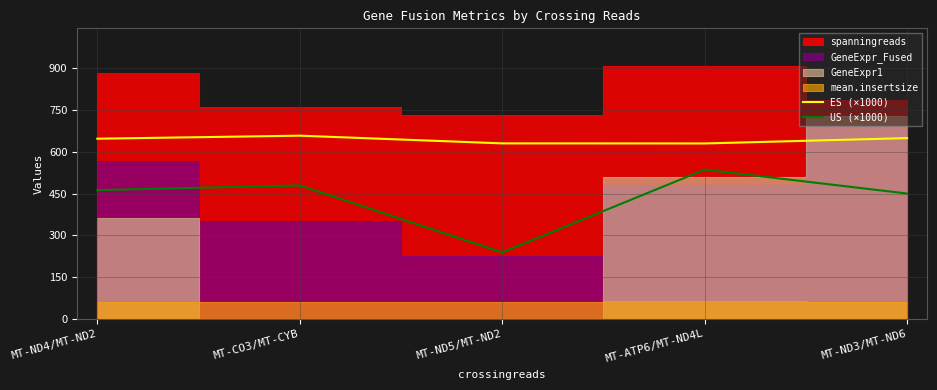

Is the value of ES (×1000) at MT-ND5/MT-ND2 greater than the value of US (×1000) at MT-ND5/MT-ND2?

Yes